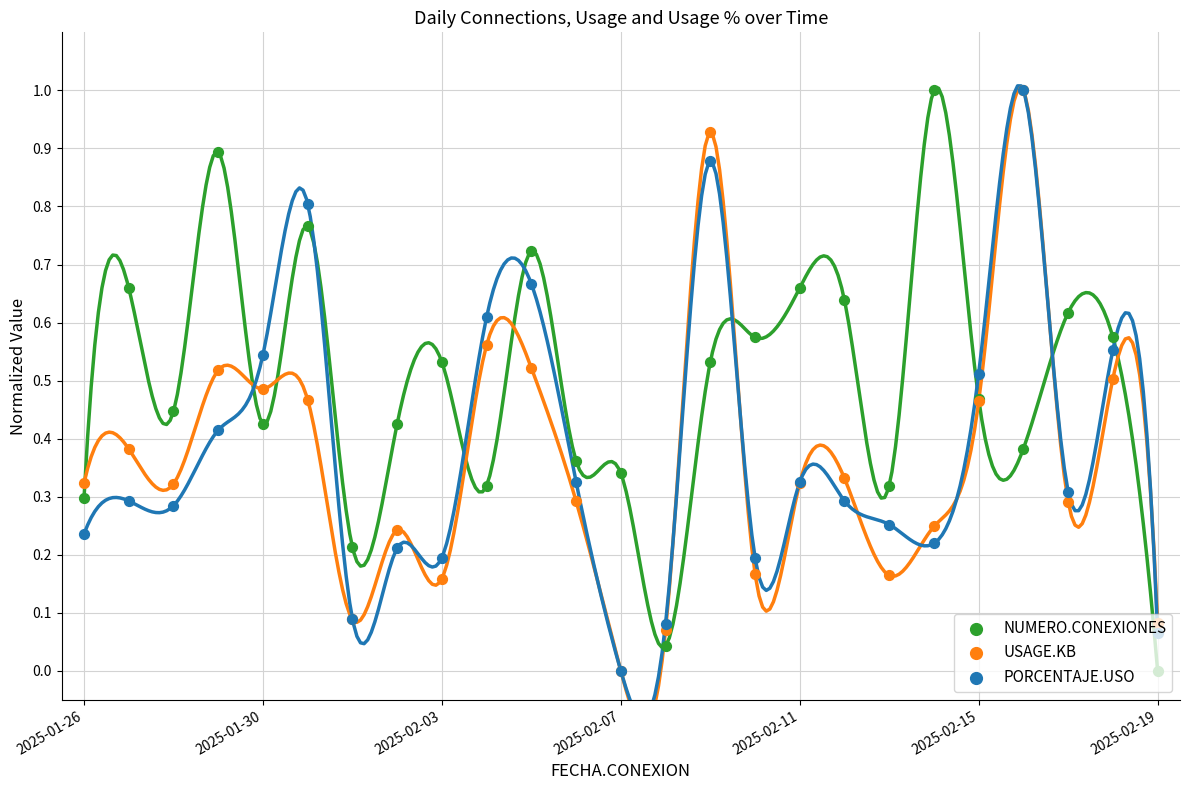

Which series has the largest total across all categories?

NUMERO.CONEXIONES